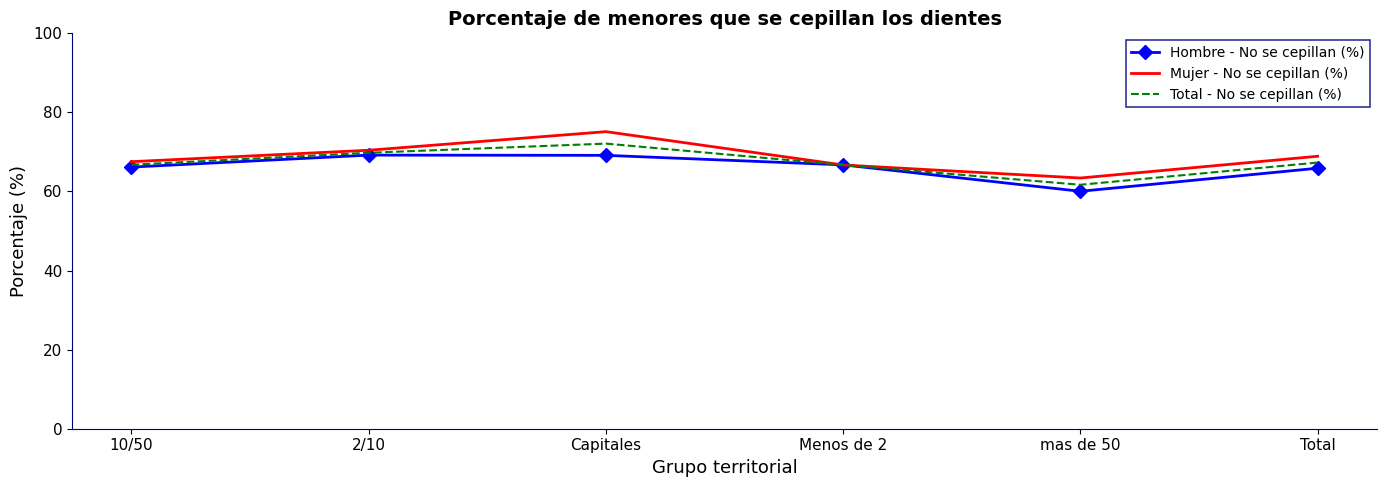

Rank the series by their average value, from lowest to highest.

Hombre - No se cepillan (%), Total - No se cepillan (%), Mujer - No se cepillan (%)